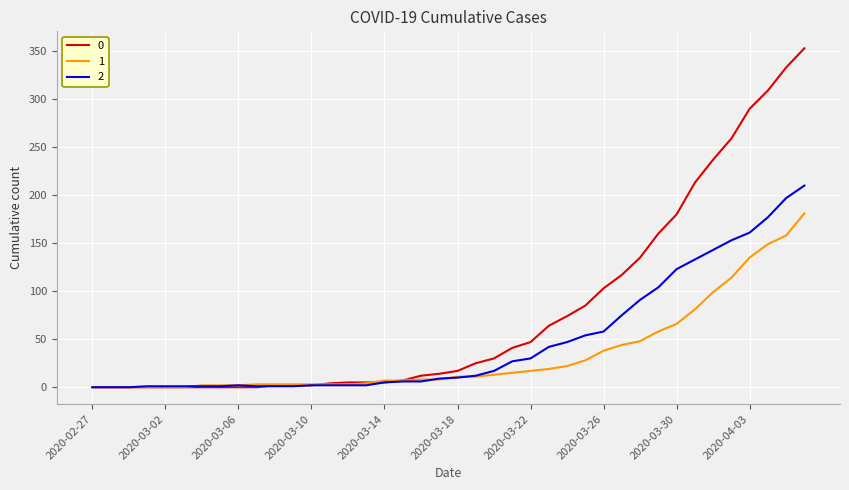

Rank the series by their average value, from highest to lowest.

0, 2, 1